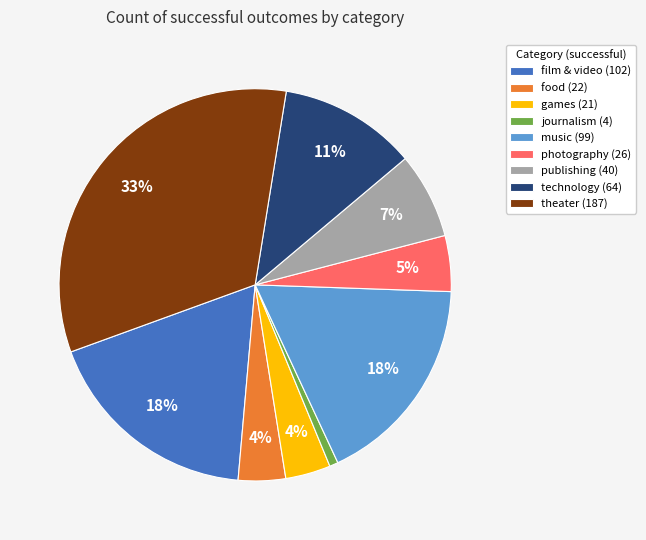

Which slice is the largest?

theater